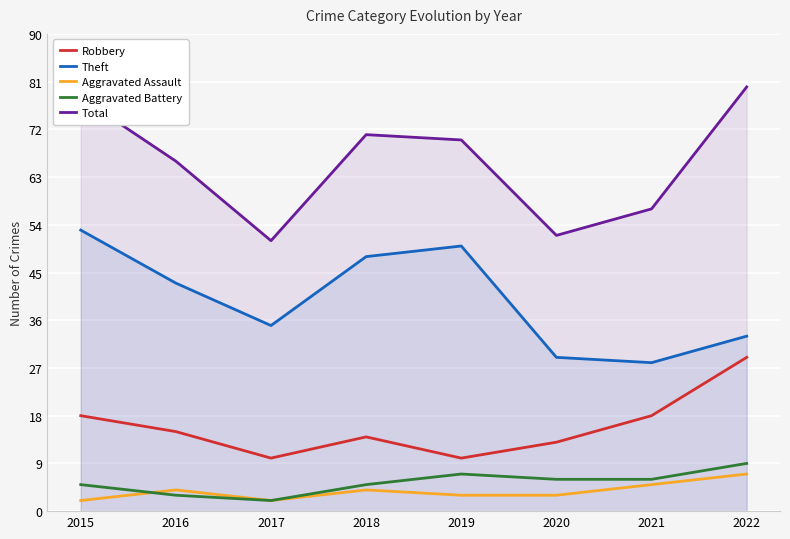

Which series has the widest spread of values?

Total